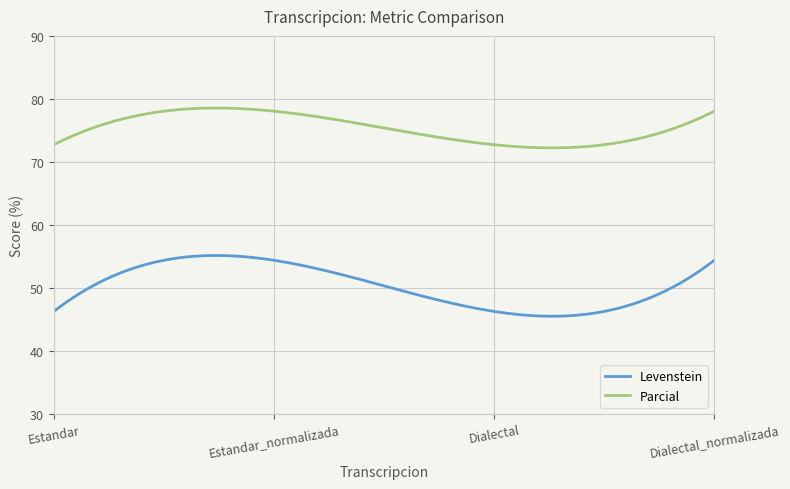

Which series has the largest total across all categories?

Parcial